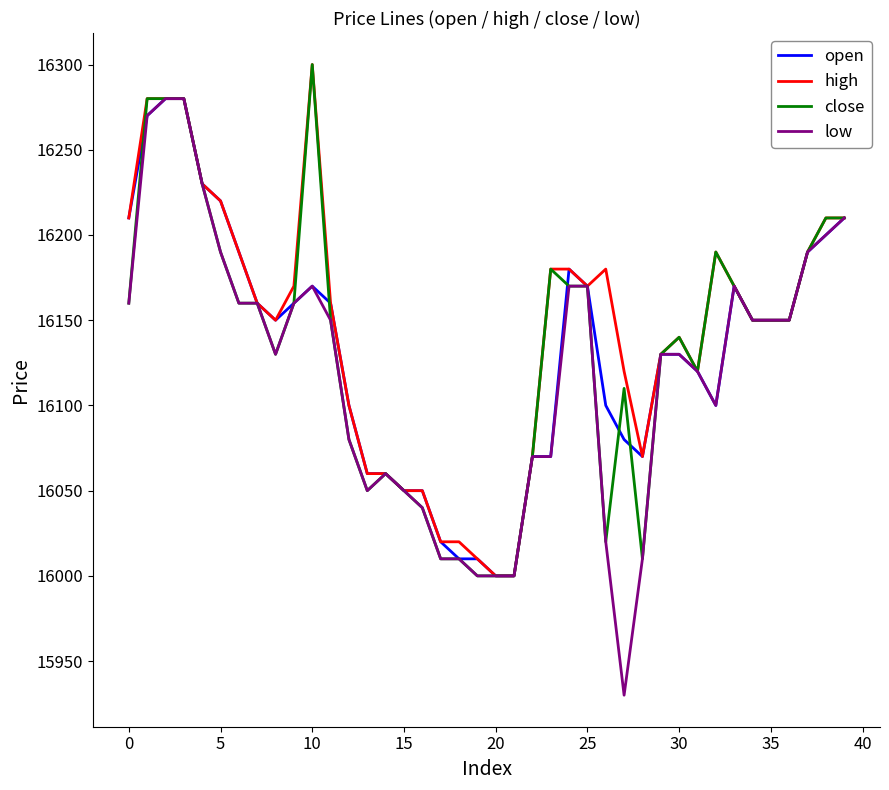

True or false: close has more than 2 points higher than both neighbors.

True